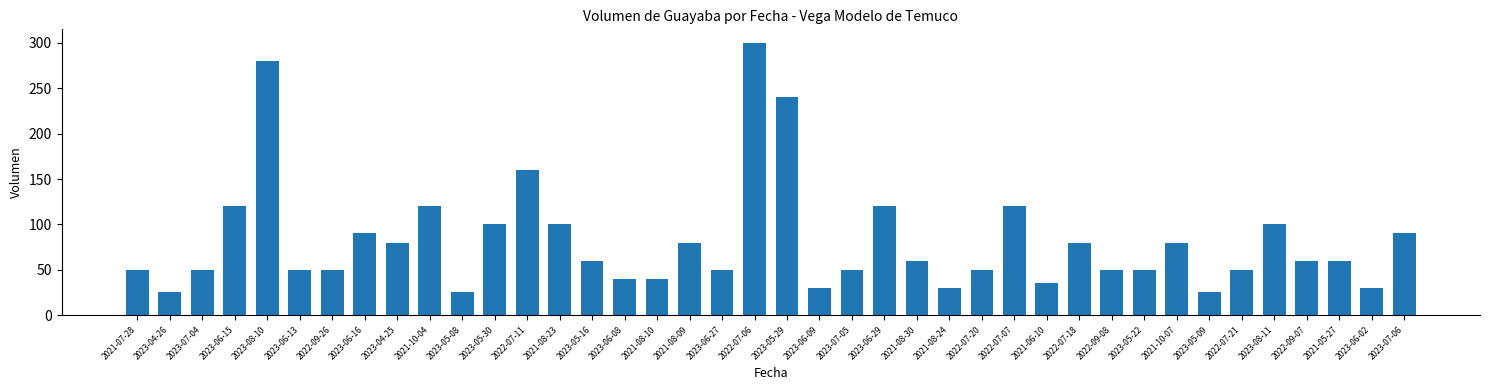

Where does the data first go above 60?

2023-06-15